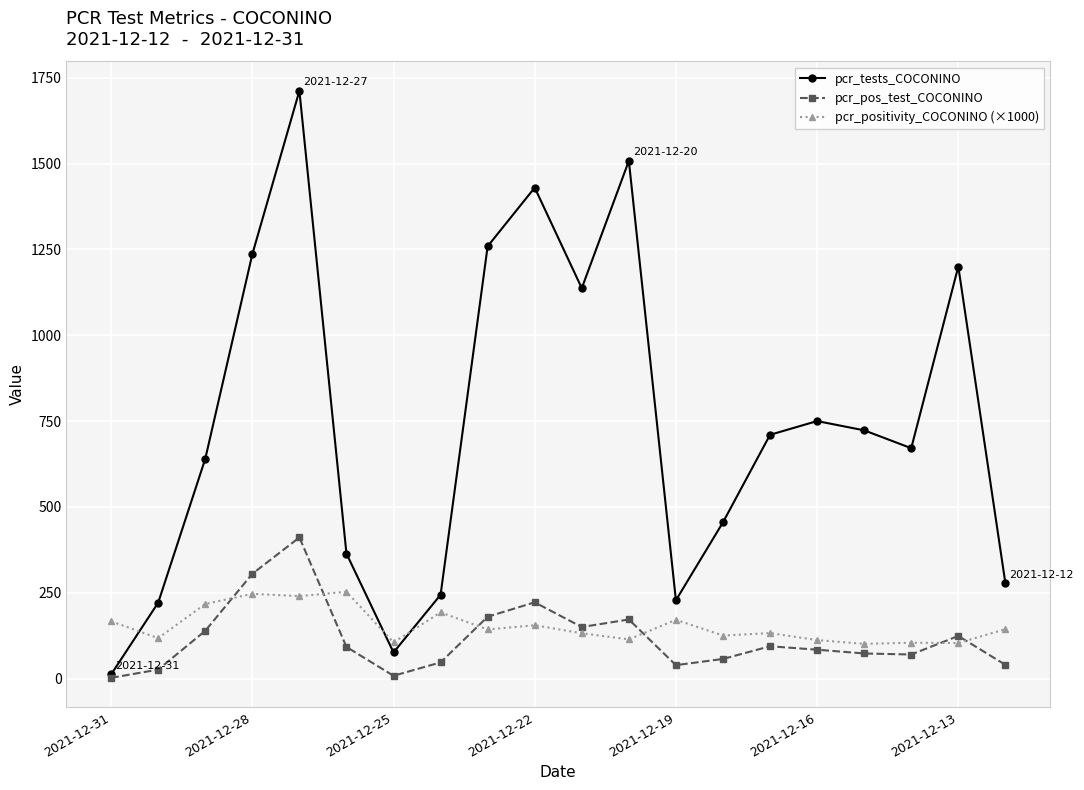

True or false: pcr_tests_COCONINO and pcr_positivity_COCONINO (×1000) cross at least once.

True